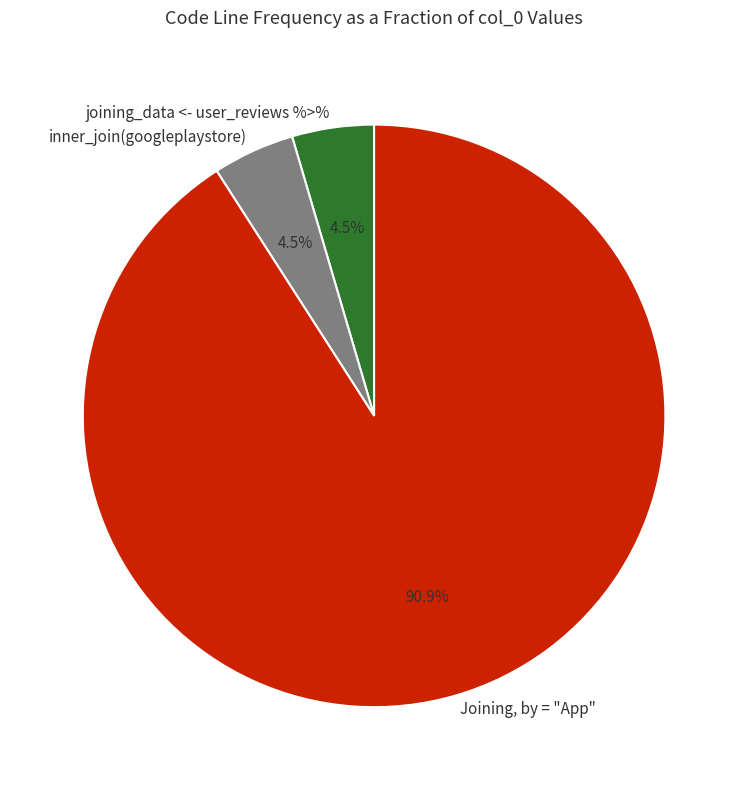

Is the sum of joining_data <- user_reviews %>% and Joining, by = "App" greater than half?

Yes